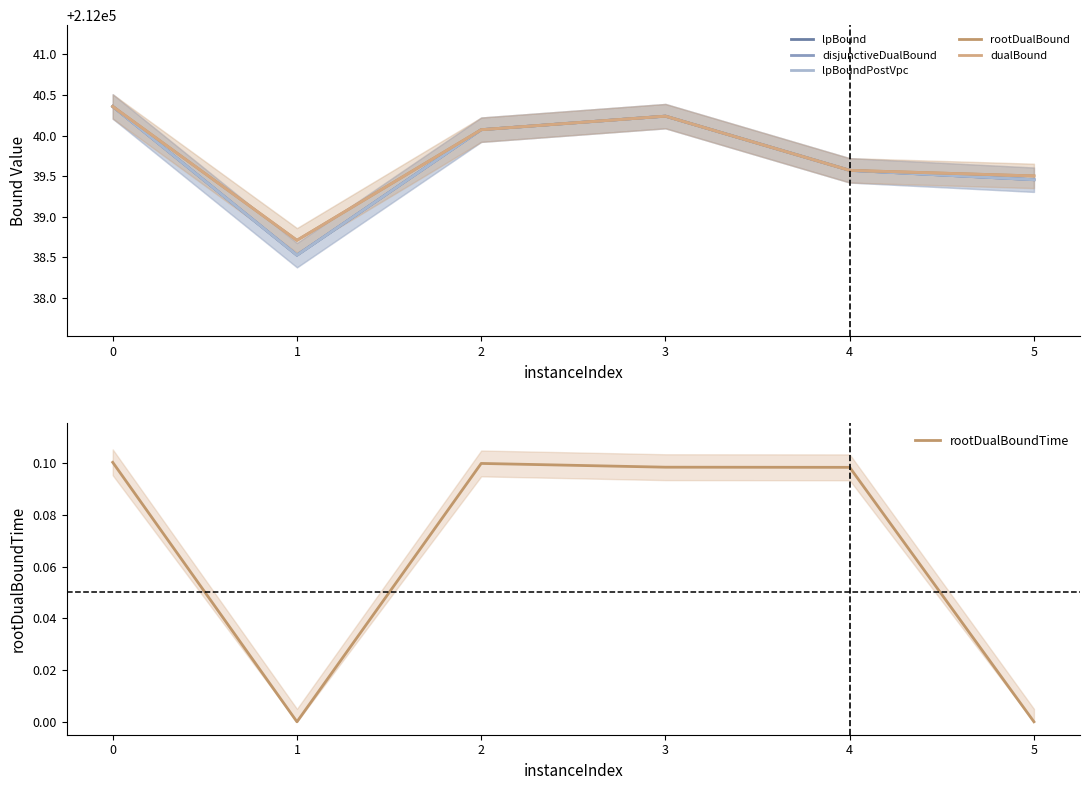

Which series has the largest total across all categories?

rootDualBound